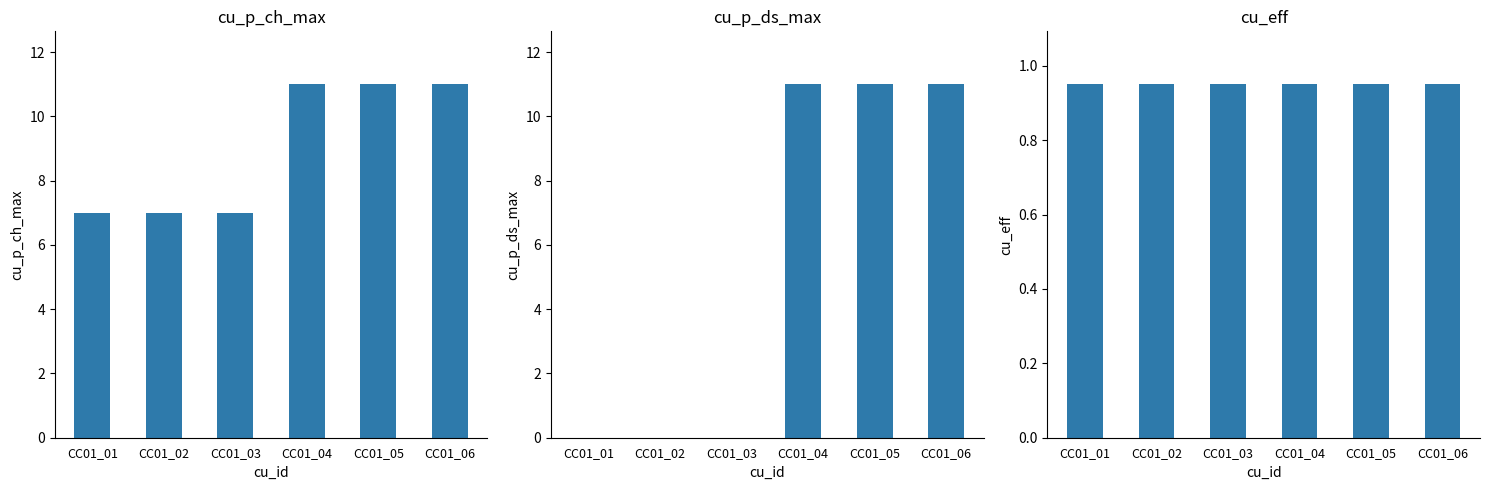

Reading left to right, list all the values displayed in this chart.

cu_p_ch_max: CC01_01=7.0	CC01_02=7.0	CC01_03=7.0	CC01_04=11.0	CC01_05=11.0	CC01_06=11.0
cu_p_ds_max: CC01_01=0.0	CC01_02=0.0	CC01_03=0.0	CC01_04=11.0	CC01_05=11.0	CC01_06=11.0
cu_eff: CC01_01=0.9	CC01_02=0.9	CC01_03=0.9	CC01_04=0.9	CC01_05=0.9	CC01_06=0.9